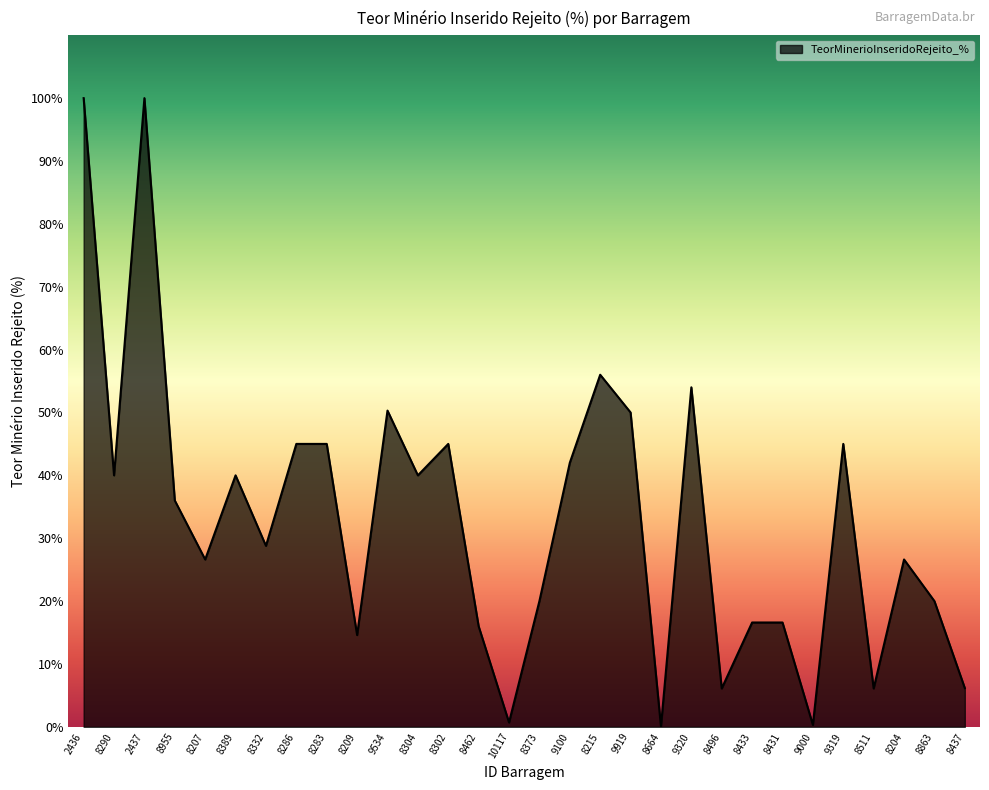

Does the chart have visible grid lines?

No